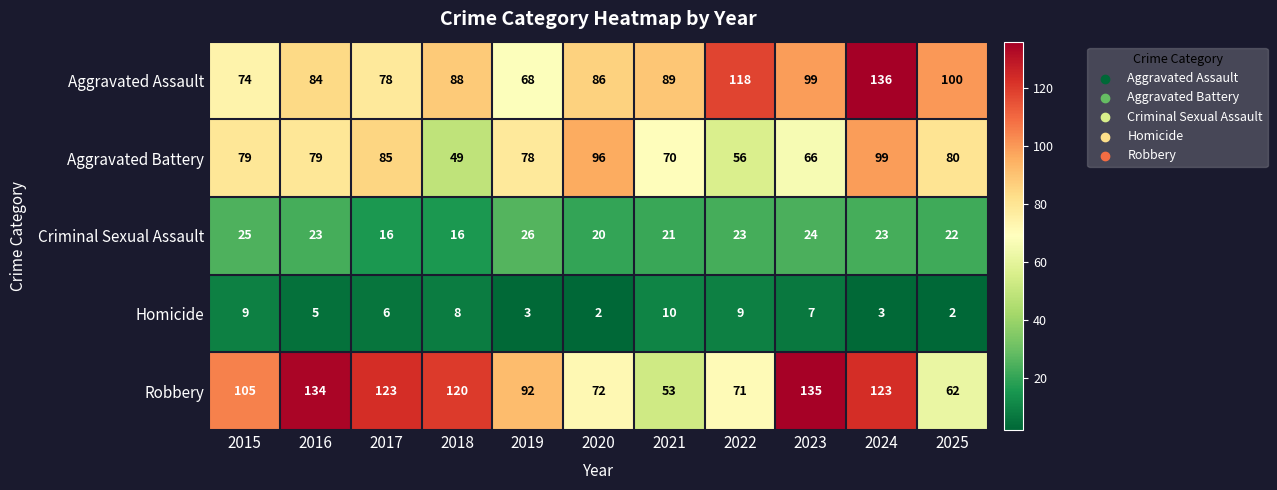

Rank the series at 2020 from lowest to highest value.

Homicide, Criminal Sexual Assault, Robbery, Aggravated Assault, Aggravated Battery